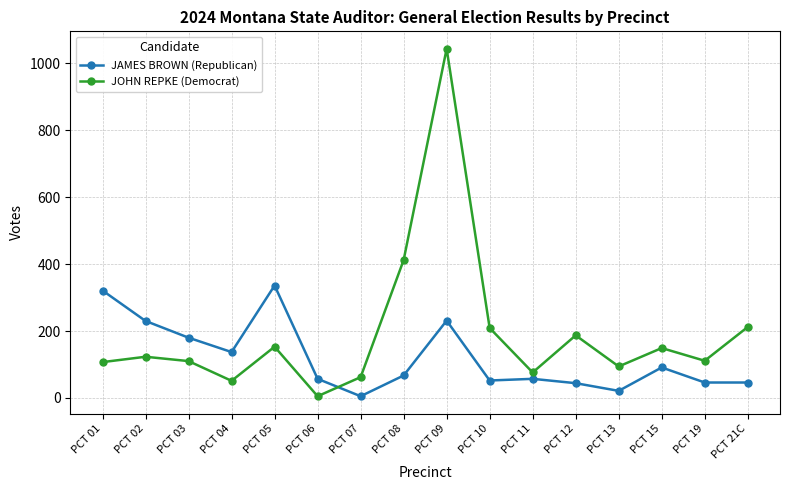

Rank the series at PCT 06 from highest to lowest value.

JAMES BROWN (Republican), JOHN REPKE (Democrat)